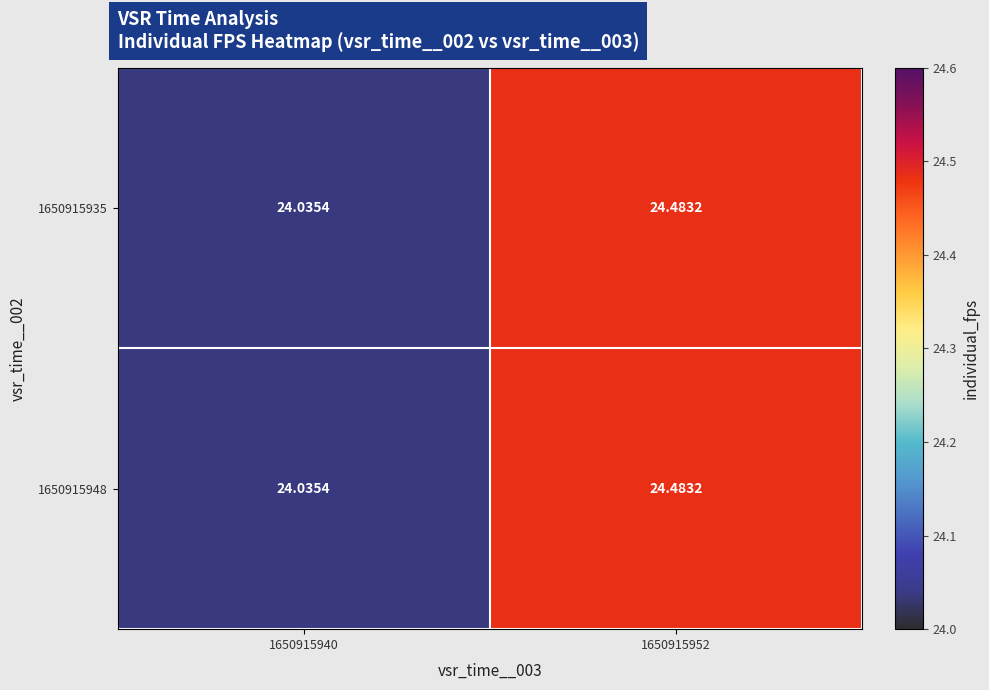

How many series are shown in this chart?

2